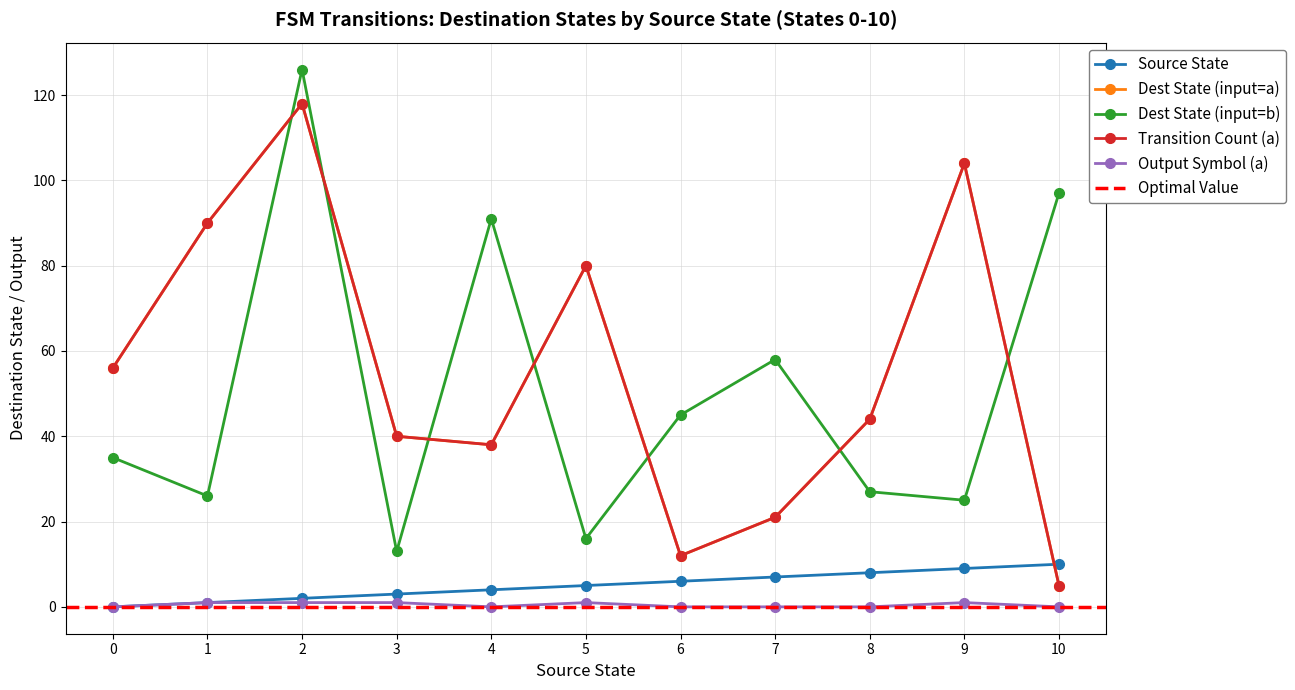

How many positive values does the source_state series have?

10